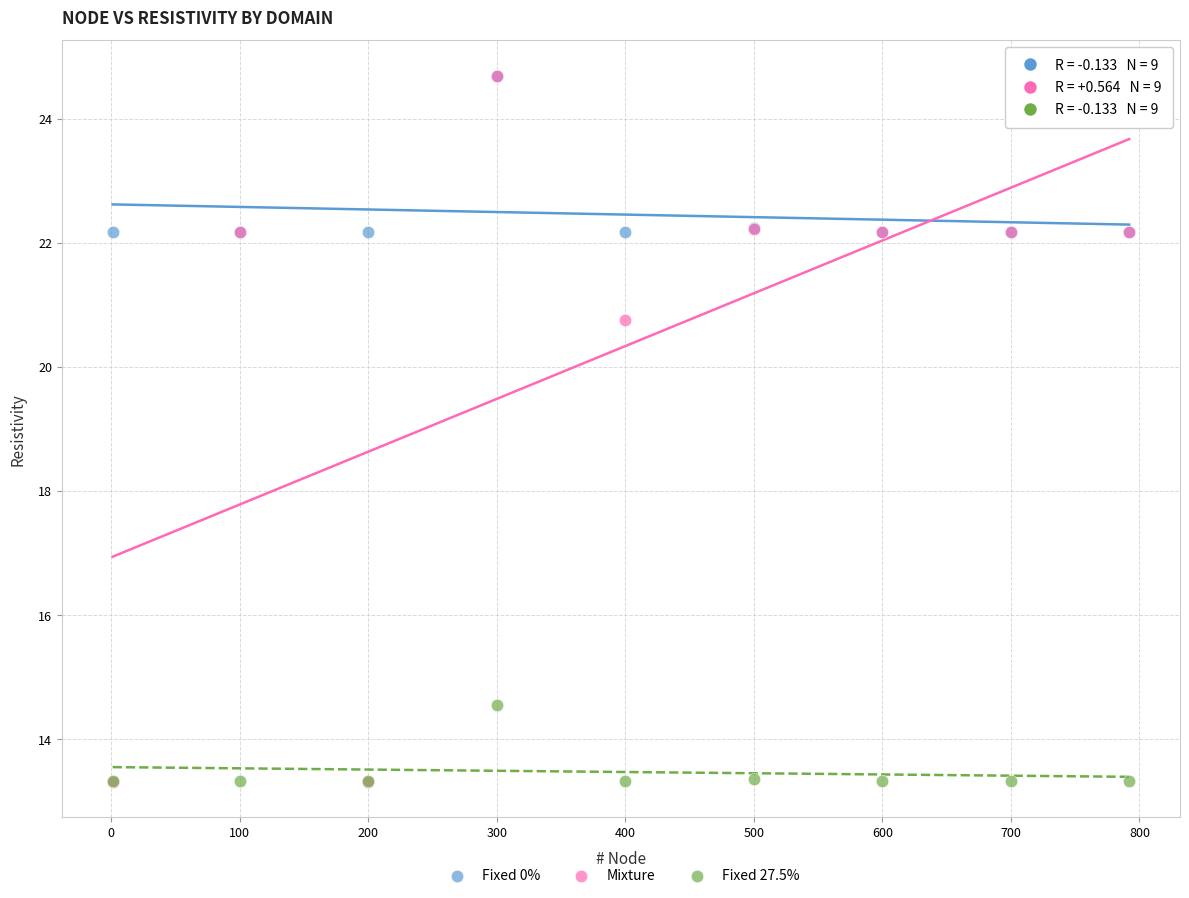

Across all series, what Y value is closest to 19?

20.8